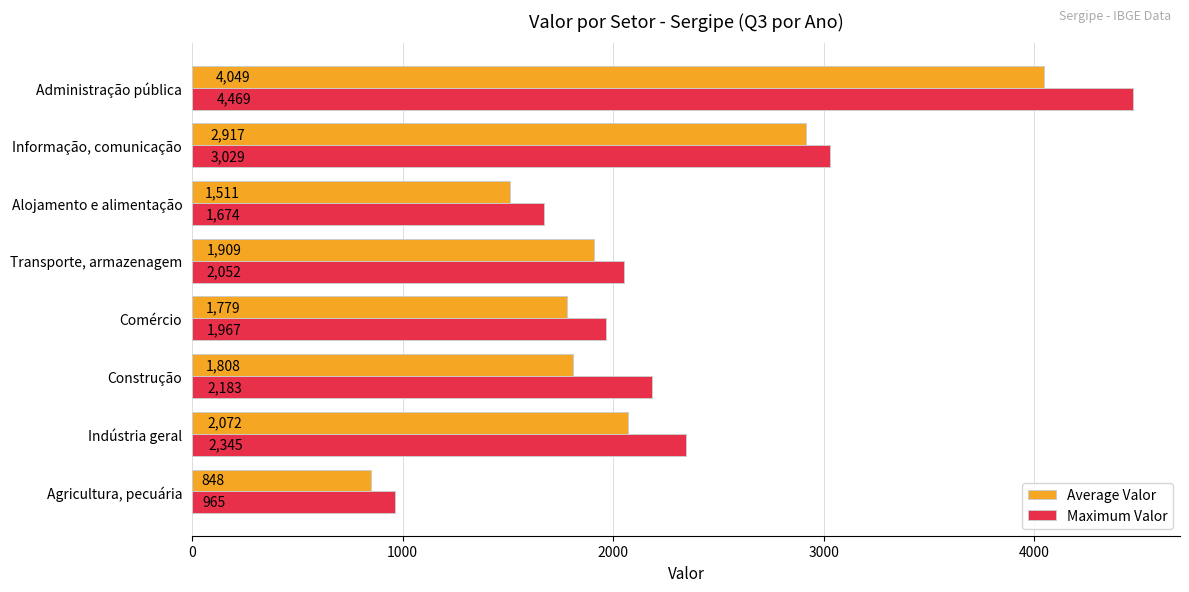

At which category is the sum across all series the highest?

Administração pública